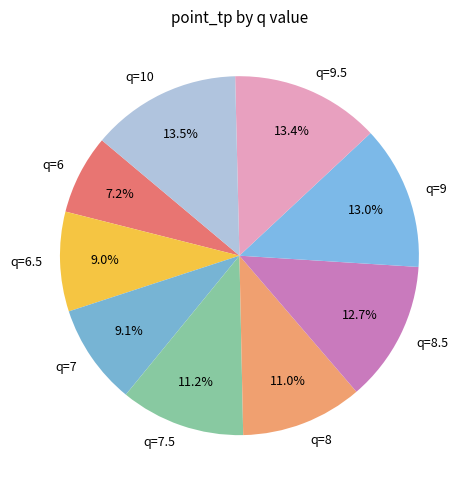

How many segments does this pie chart have?

9